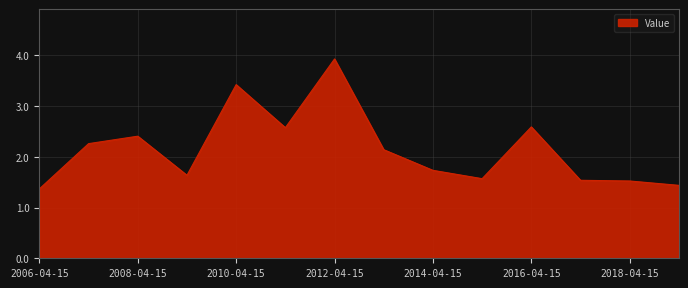

What is the greatest value displayed?

3.9